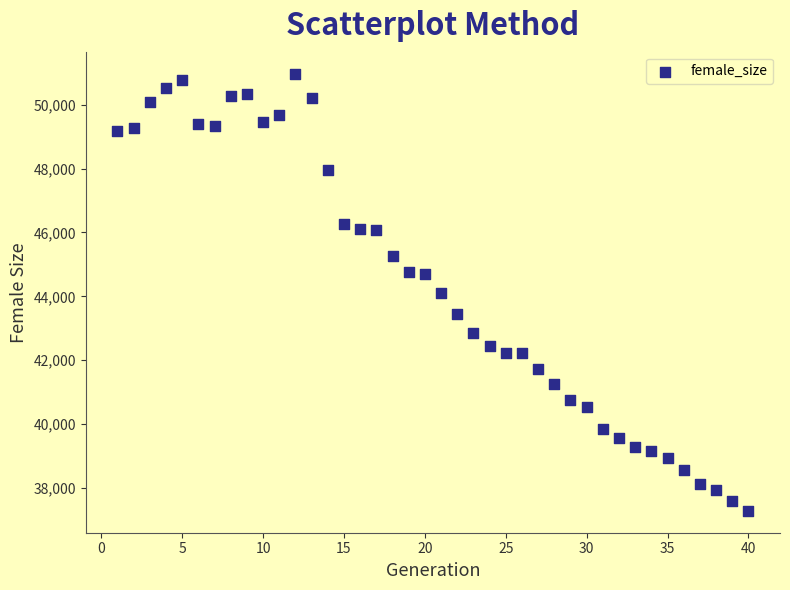

What is the range of Y values (max minus min)?

13697